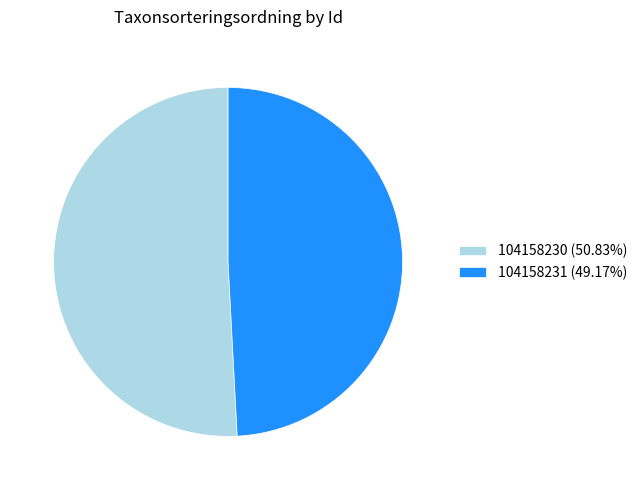

Is 104158230 the majority of the pie?

Yes